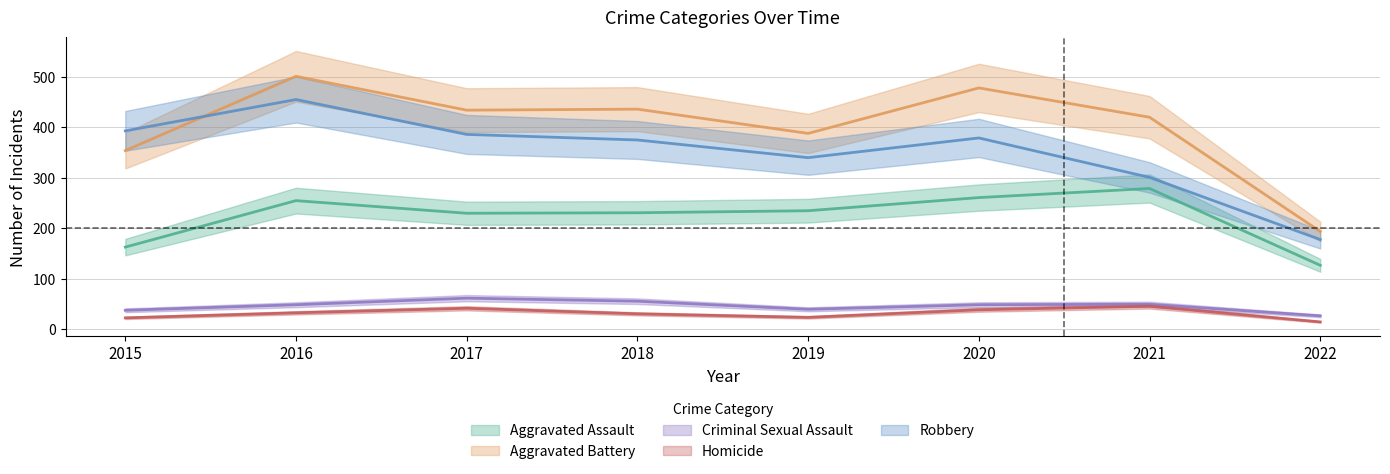

What is the sum of all Homicide values?

253